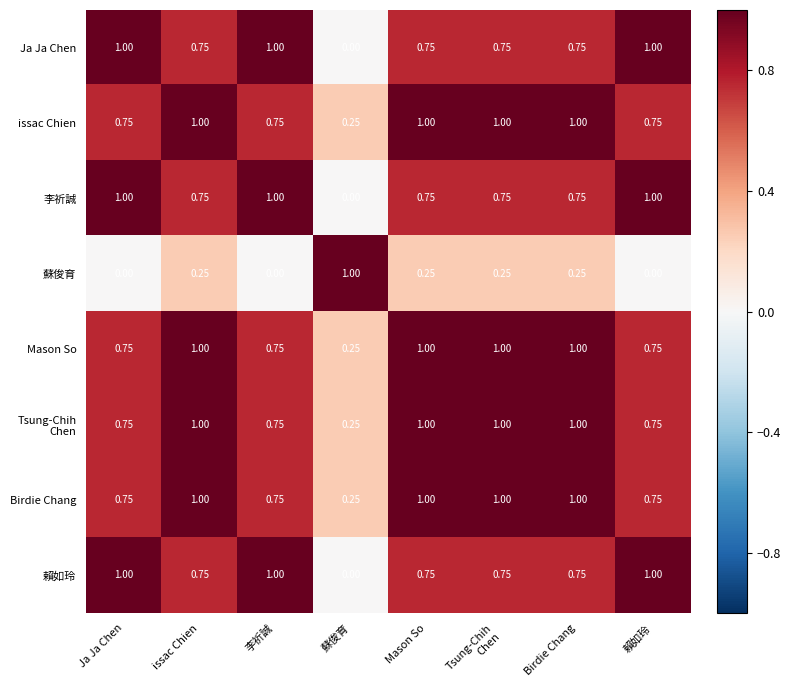

At which label is Birdie Chang closest to 0?

蘇俊育